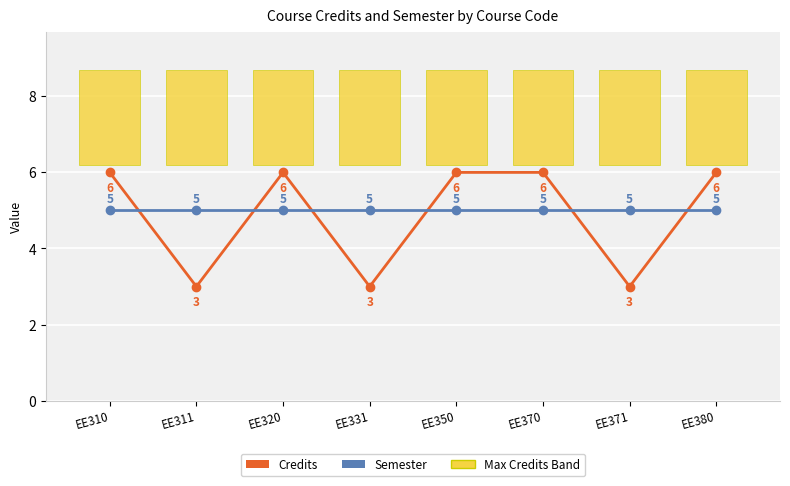

How many lines are shown in the chart?

2